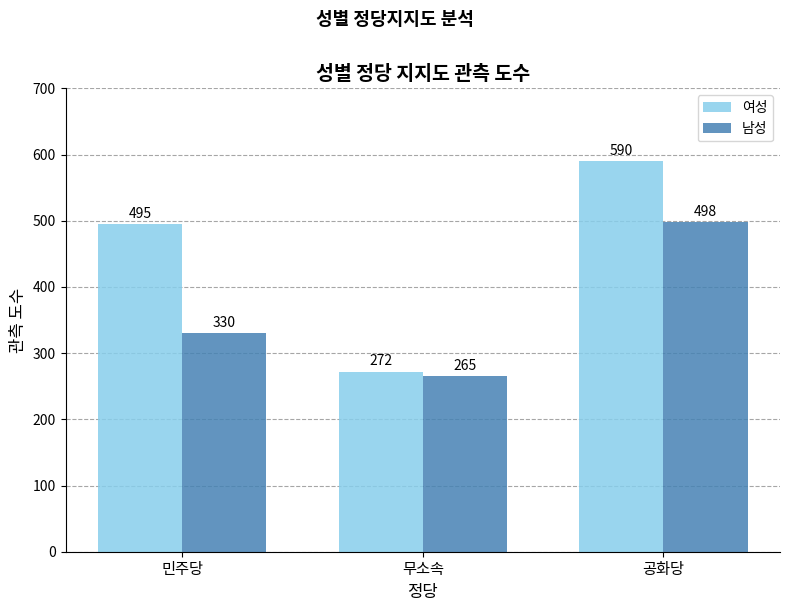

Between 민주당 and 무소속, which series saw the biggest shift?

여성